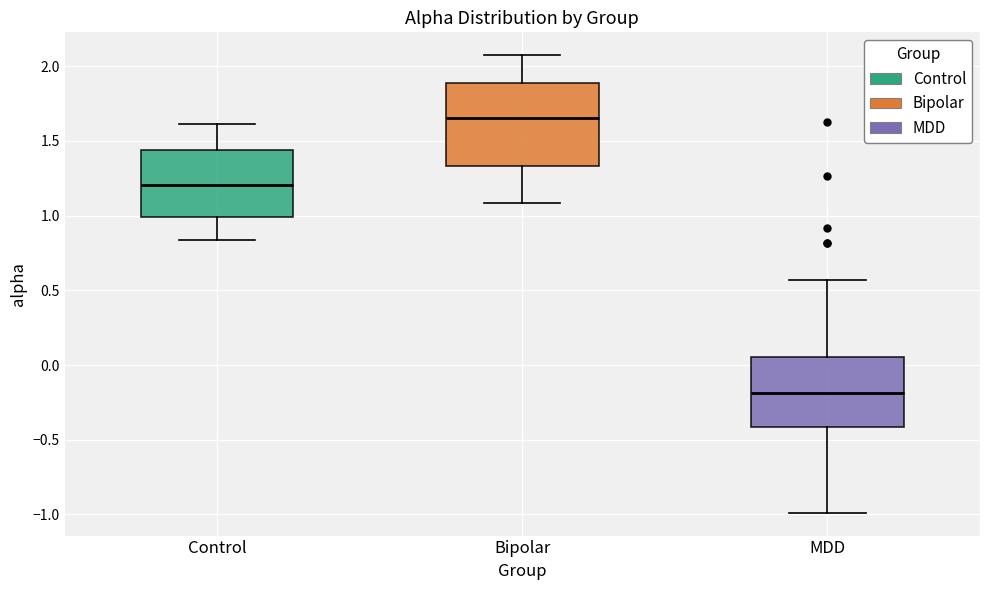

Reading left to right, transcribe this box plot: for each box, give where its median line is, the range the box spans, and where its two whiskers end, as read against the y-axis. The values are not printed on the chart, so give them approximately, as read against the axis.

Control: median 1.20, box 1.00 to 1.45, whiskers 0.85 to 1.60
Bipolar: median 1.65, box 1.35 to 1.90, whiskers 1.10 to 2.05
MDD: median -0.20, box -0.40 to 0.05, whiskers -1.00 to 0.55